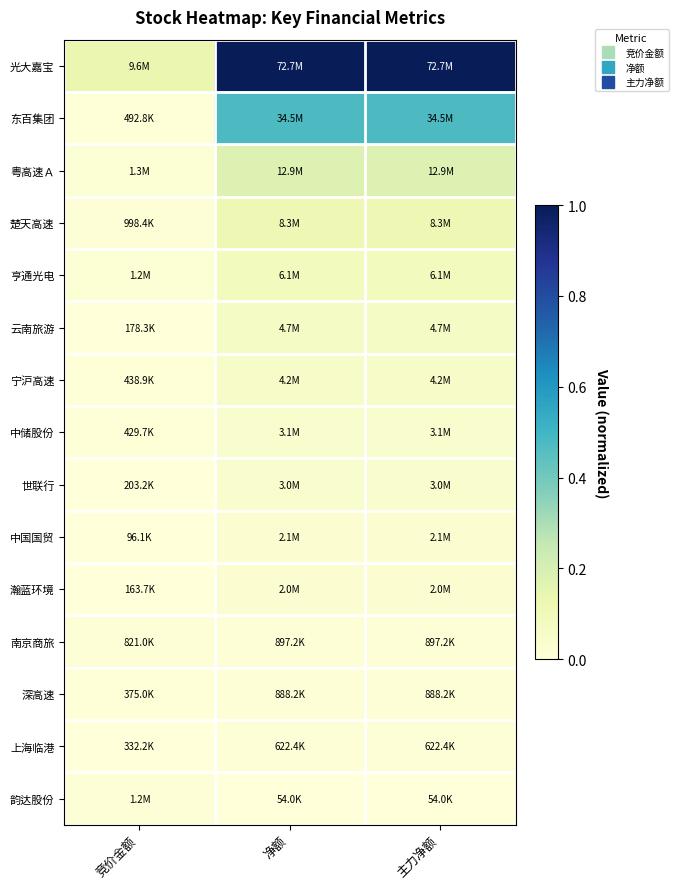

Reading left to right, what are all the values shown in this chart?

光大嘉宝: 竞价金额=0.1	净额=1.0	主力净额=1.0
东百集团: 竞价金额=0.0	净额=0.5	主力净额=0.5
粤高速Ａ: 竞价金额=0.0	净额=0.2	主力净额=0.2
楚天高速: 竞价金额=0.0	净额=0.1	主力净额=0.1
亨通光电: 竞价金额=0.0	净额=0.1	主力净额=0.1
云南旅游: 竞价金额=0.0	净额=0.1	主力净额=0.1
宁沪高速: 竞价金额=0.0	净额=0.1	主力净额=0.1
中储股份: 竞价金额=0.0	净额=0.0	主力净额=0.0
世联行: 竞价金额=0.0	净额=0.0	主力净额=0.0
中国国贸: 竞价金额=0.0	净额=0.0	主力净额=0.0
瀚蓝环境: 竞价金额=0.0	净额=0.0	主力净额=0.0
南京商旅: 竞价金额=0.0	净额=0.0	主力净额=0.0
深高速: 竞价金额=0.0	净额=0.0	主力净额=0.0
上海临港: 竞价金额=0.0	净额=0.0	主力净额=0.0
韵达股份: 竞价金额=0.0	净额=0.0	主力净额=0.0